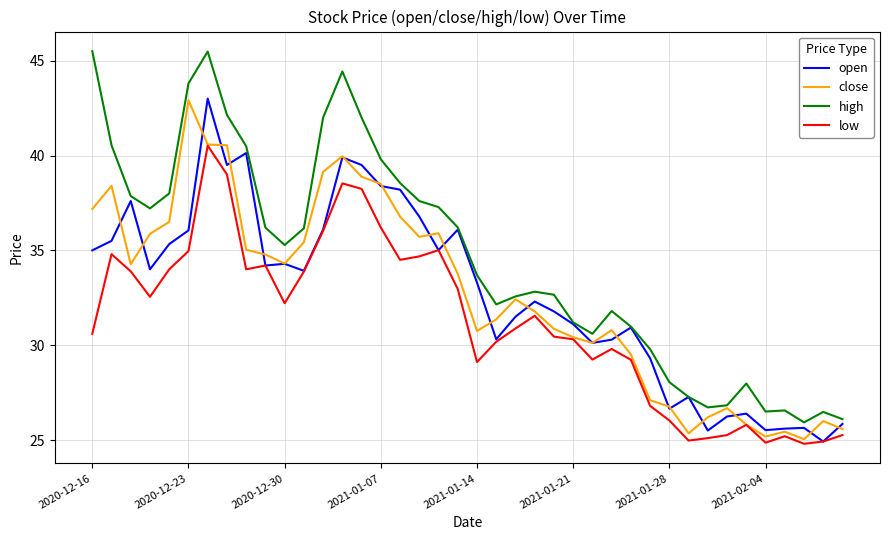

True or false: low and high intersect in this chart.

False